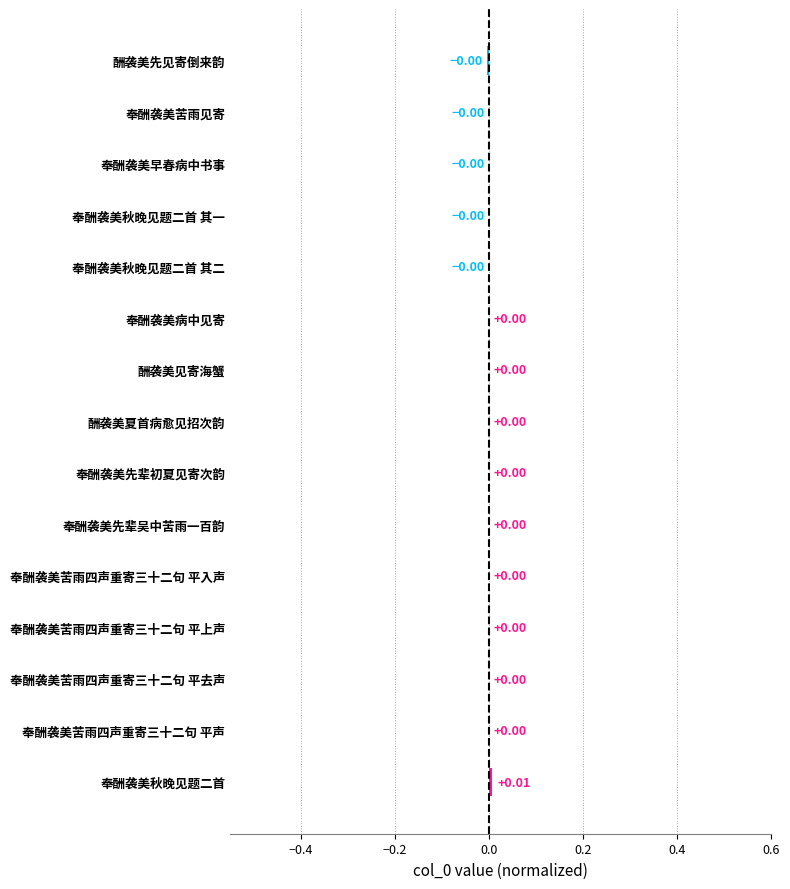

Which has a higher value, 奉酬袭美病中见寄 or 奉酬袭美秋晚见题二首?

奉酬袭美秋晚见题二首